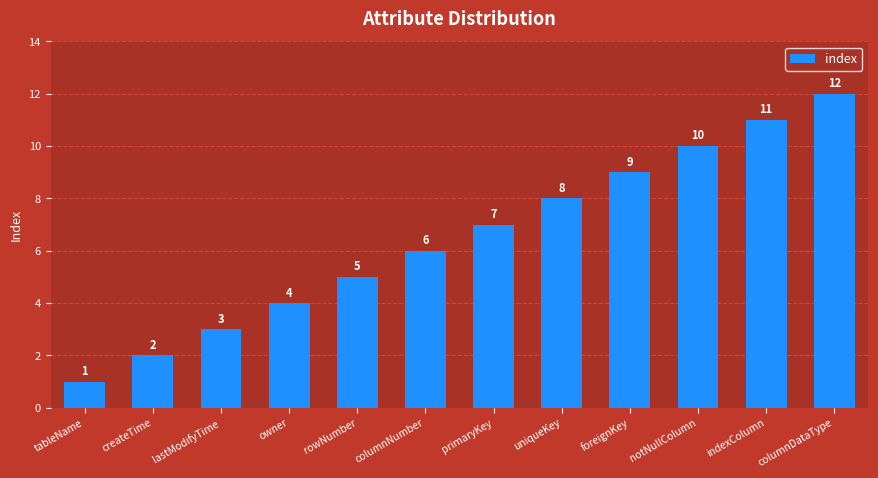

How many categories are shown in the chart?

12